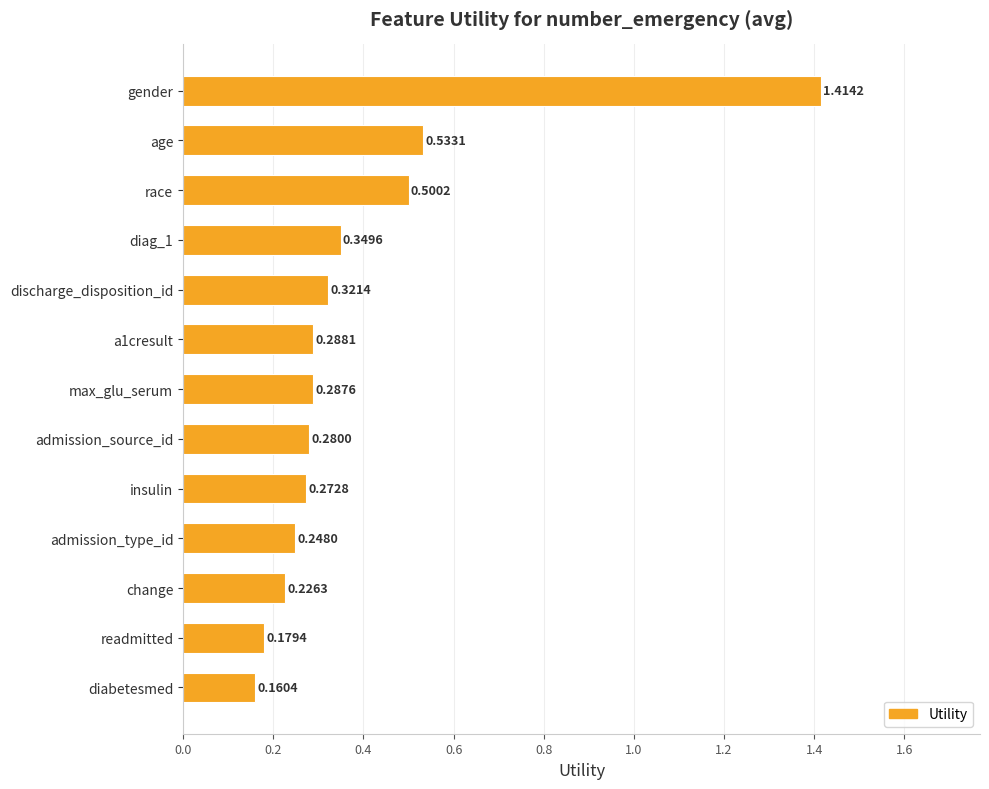

Does the chart contain any negative values?

No